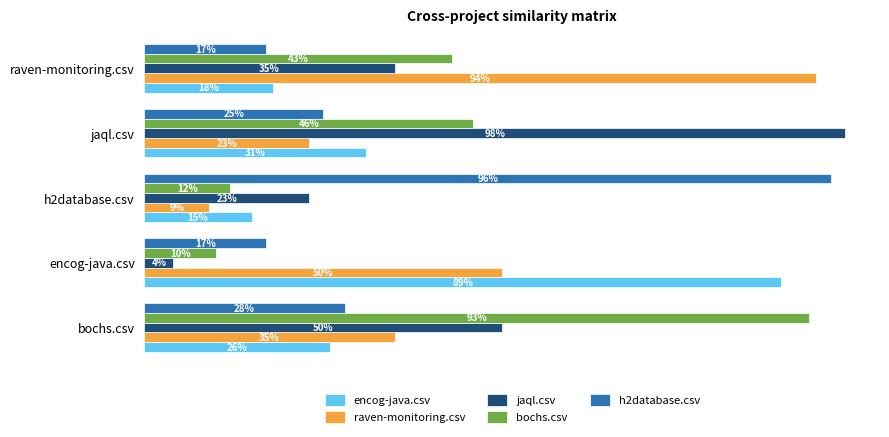

What is the difference between the maximum and minimum values in the raven-monitoring.csv series?

0.8